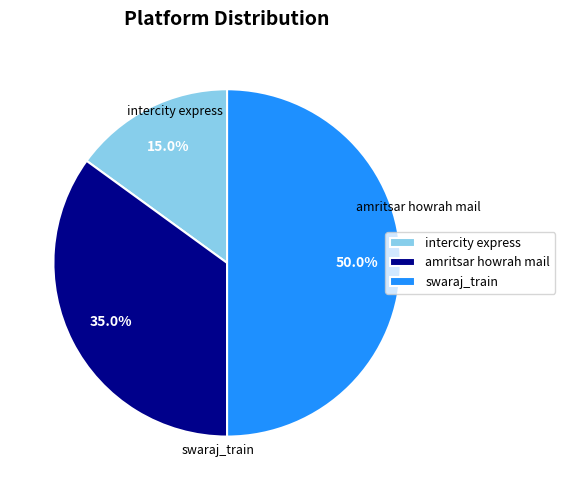

Does intercity express account for over 50% of the chart?

No